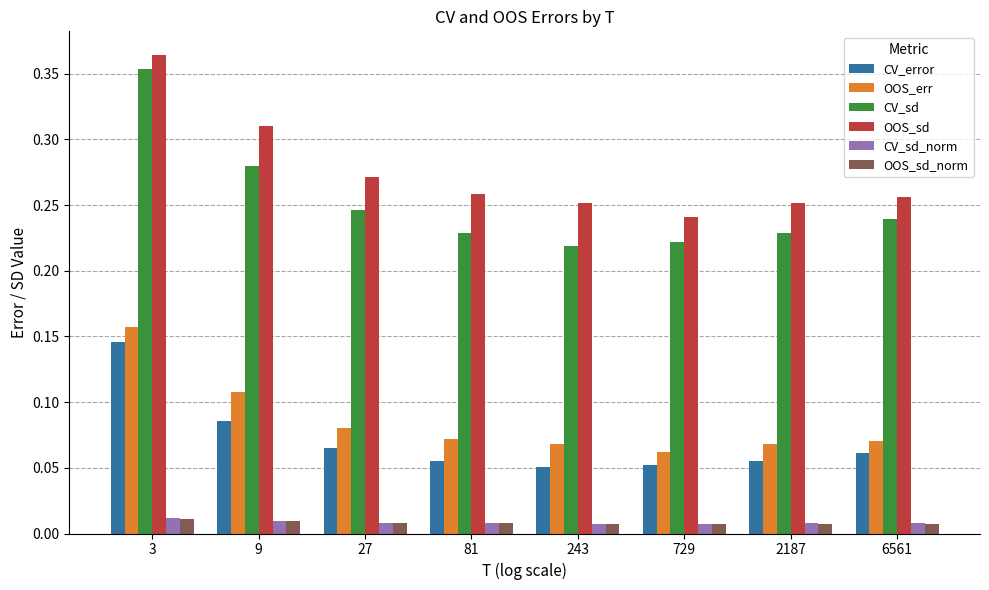

The CV_sd series shows 0.4 at 729. True or false?

False